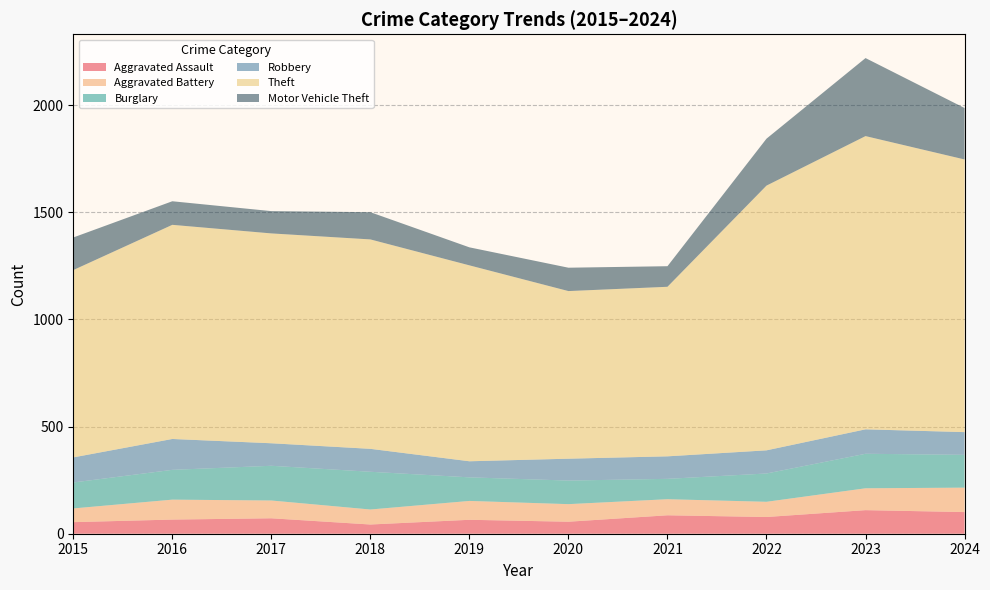

Reading left to right, transcribe all the data shown in this chart.

Aggravated Assault: 2015=54	2016=66	2017=72	2018=43	2019=65	2020=56	2021=86	2022=78	2023=110	2024=101
Aggravated Battery: 2015=64	2016=93	2017=83	2018=70	2019=88	2020=82	2021=75	2022=71	2023=102	2024=114
Burglary: 2015=121	2016=139	2017=162	2018=176	2019=110	2020=110	2021=95	2022=132	2023=161	2024=153
Robbery: 2015=117	2016=144	2017=105	2018=107	2019=75	2020=102	2021=105	2022=108	2023=114	2024=106
Theft: 2015=874	2016=999	2017=979	2018=977	2019=914	2020=782	2021=791	2022=1235	2023=1368	2024=1272
Motor Vehicle Theft: 2015=152	2016=110	2017=104	2018=127	2019=84	2020=109	2021=96	2022=219	2023=364	2024=240